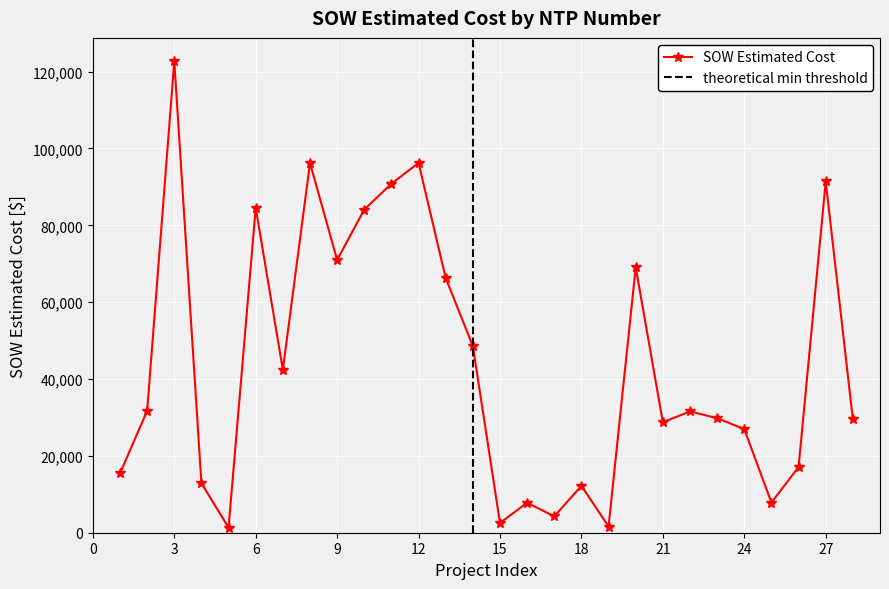

What is the value of the 7th point from the left?

42408.0